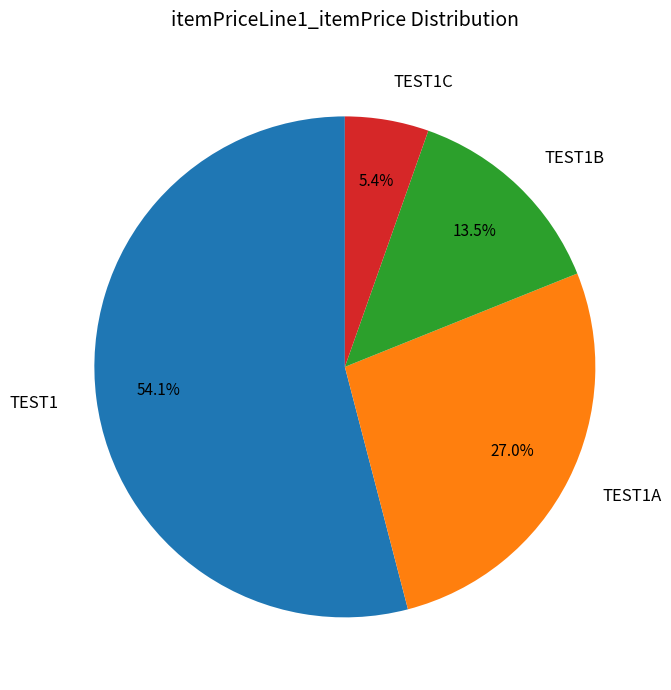

The TEST1 slice represents 66% of the pie. True or false?

False